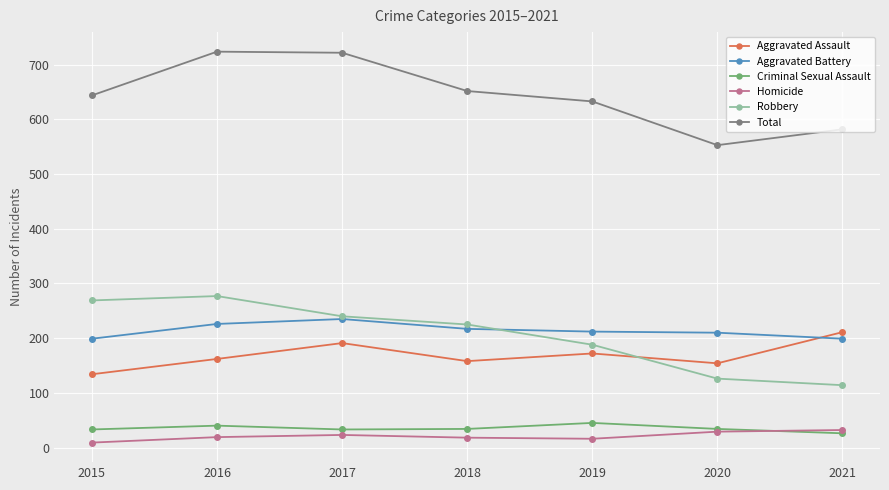

At which label does Robbery reach its minimum?

2021